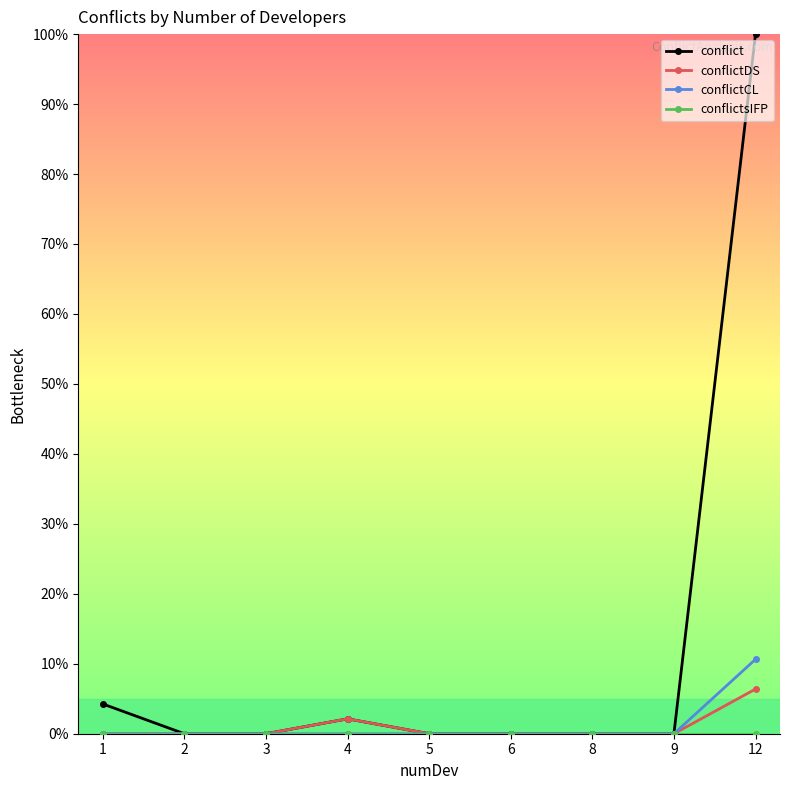

At which category is the sum across all series the highest?

12